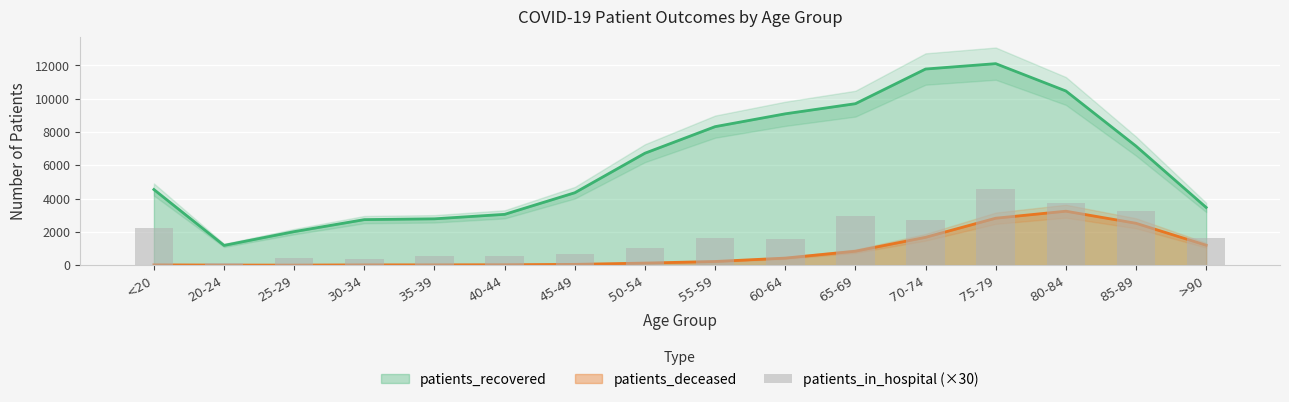

Between 30-34 and 60-64, which is larger?

60-64